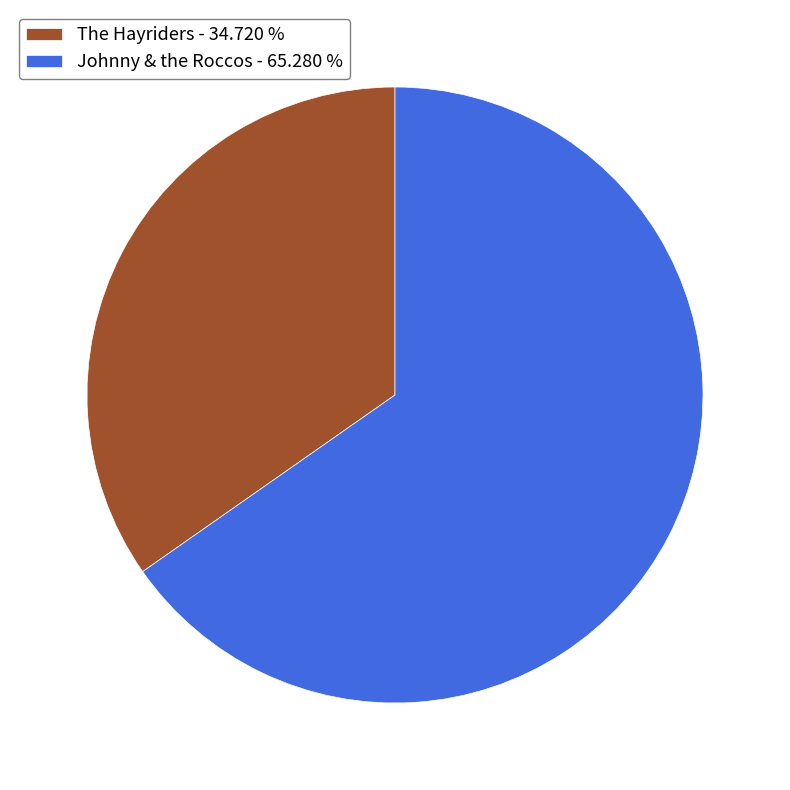

Do Johnny & the Roccos - 65.280 % and The Hayriders - 34.720 % together represent more than half of the pie?

Yes